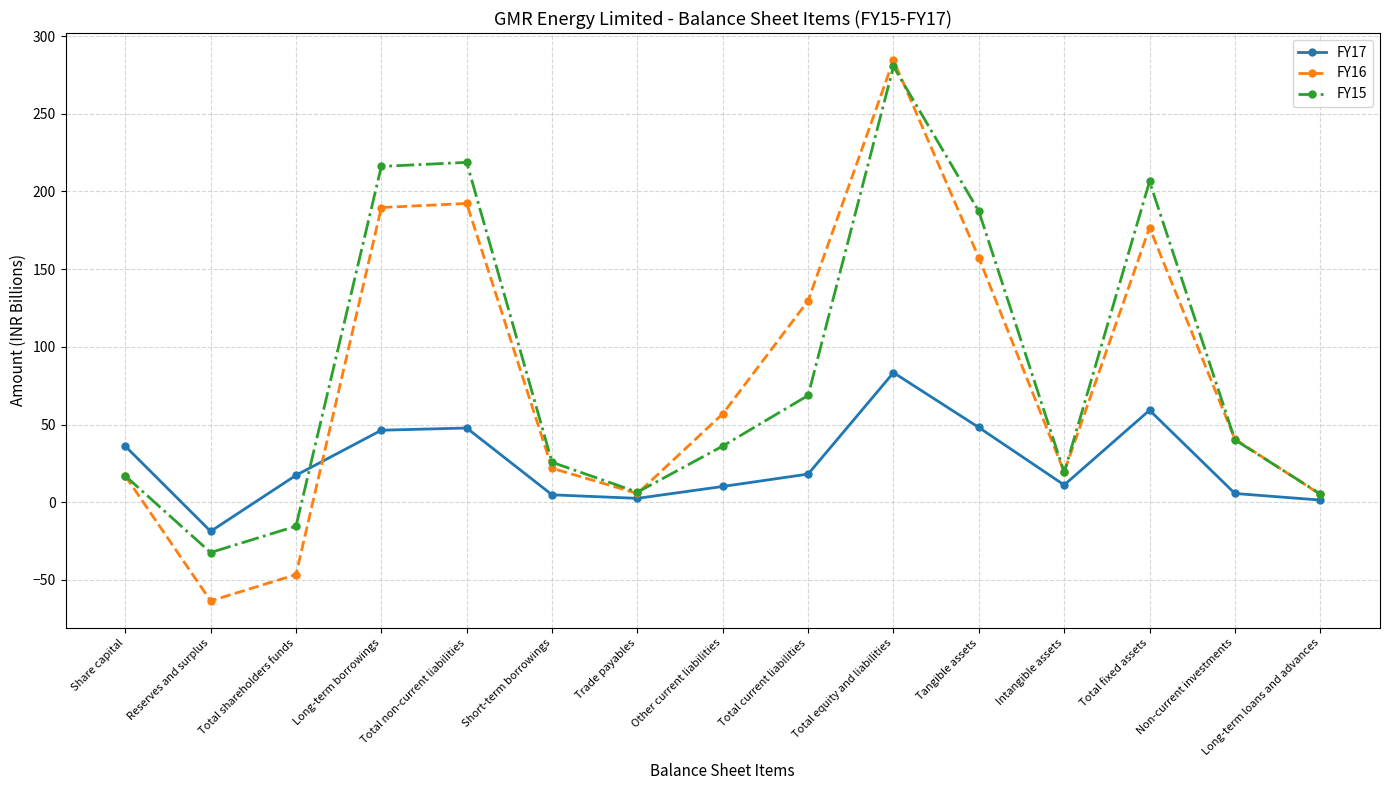

True or false: FY15 has a value of 119.3 at Tangible assets.

False